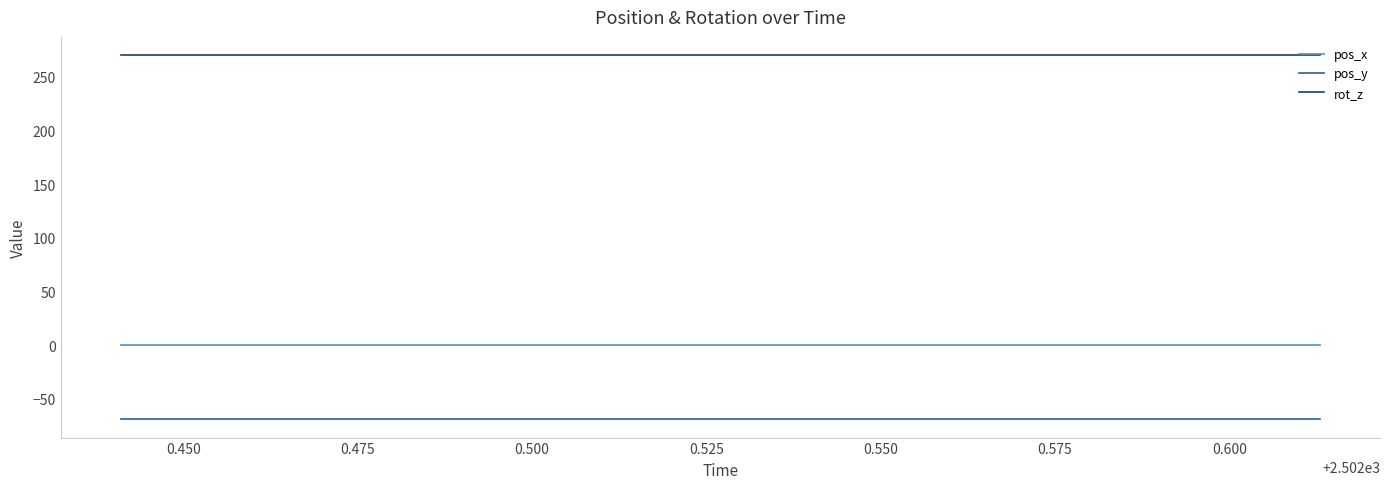

List the series in order of their peak value, highest first.

rot_z, pos_x, pos_y